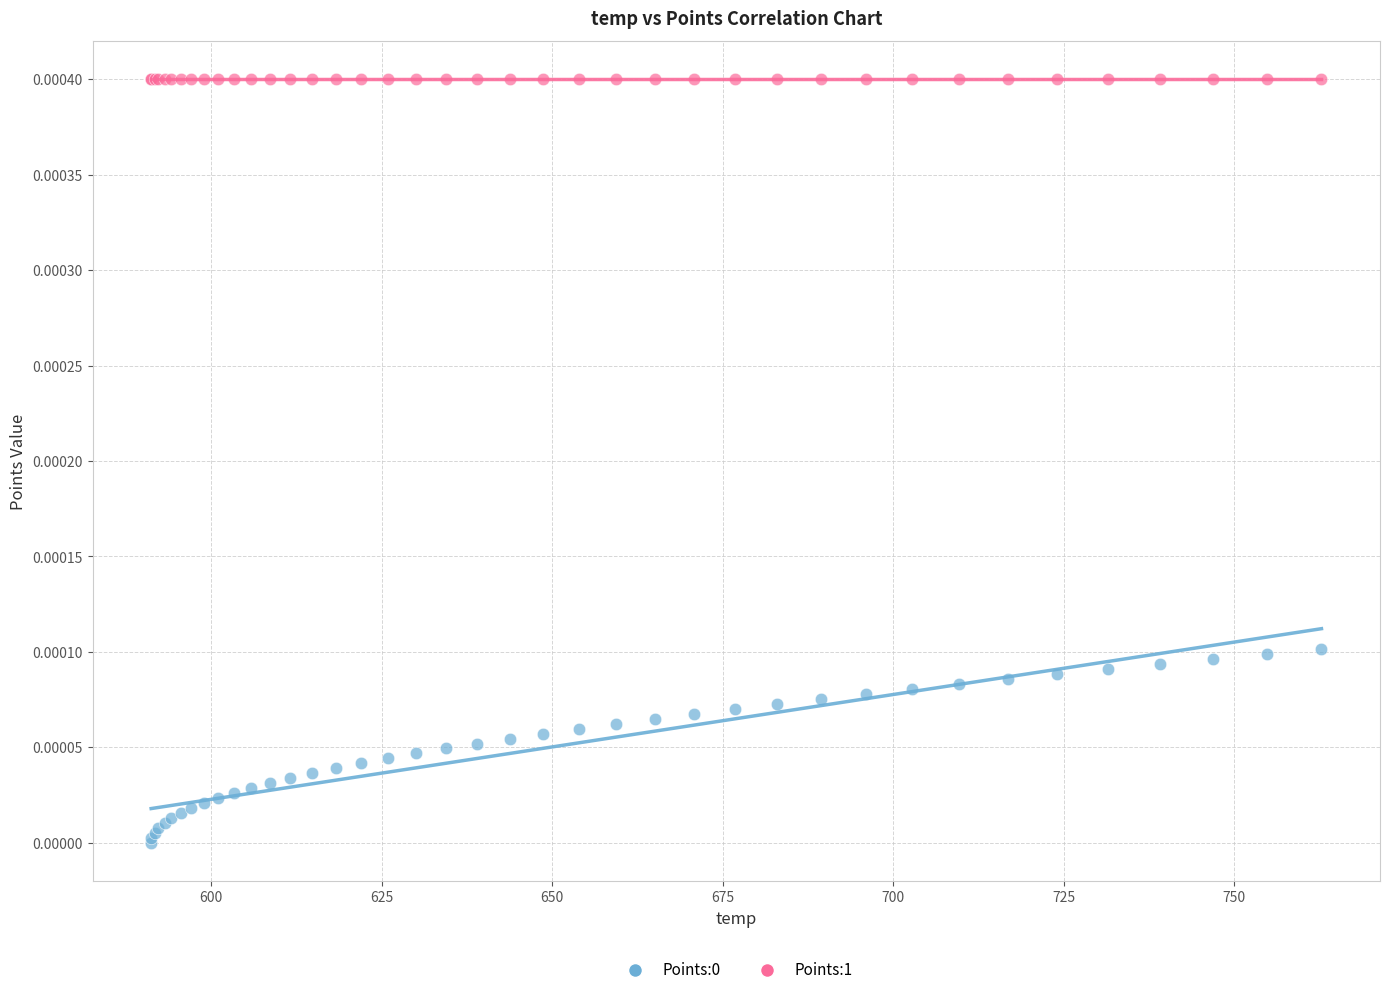

Which series reaches the maximum Y coordinate?

Points:1